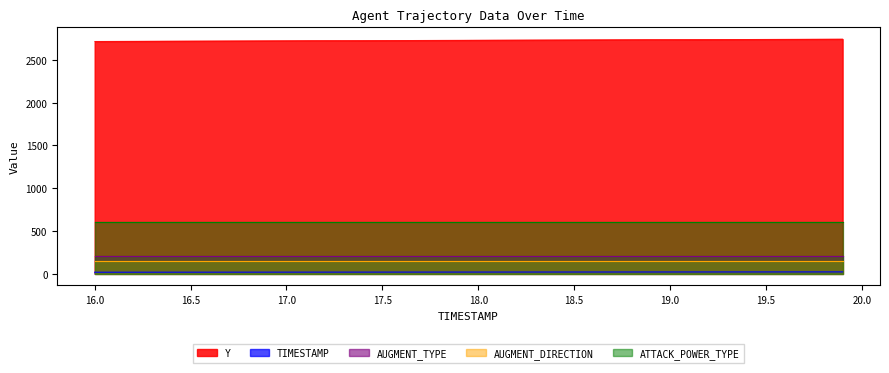

What is the value of the ATTACK_POWER_TYPE point at the 12th from the left?

6.0